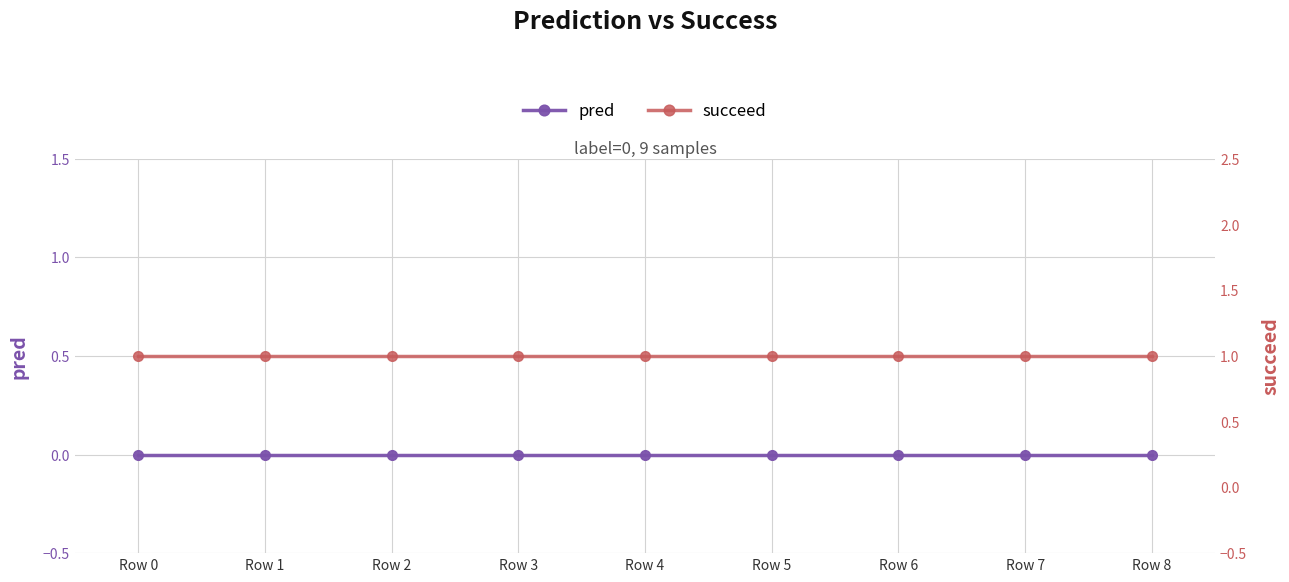

What is the lowest value of the succeed series?

1